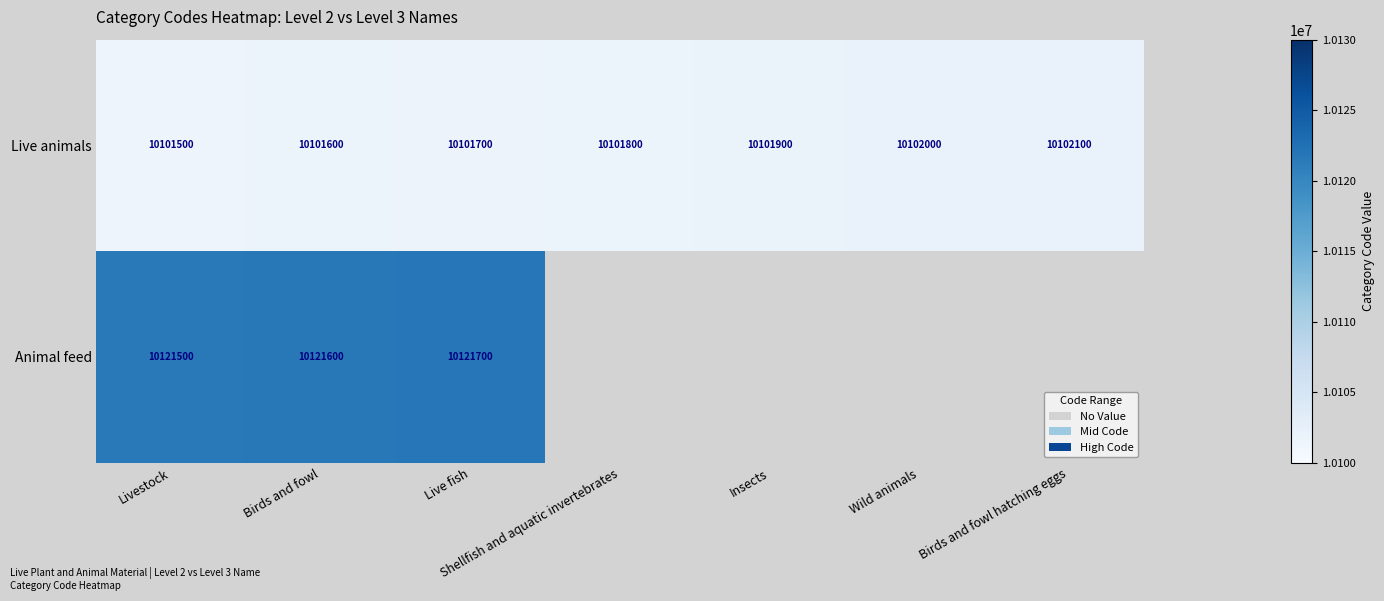

How many data points does each series have?

7